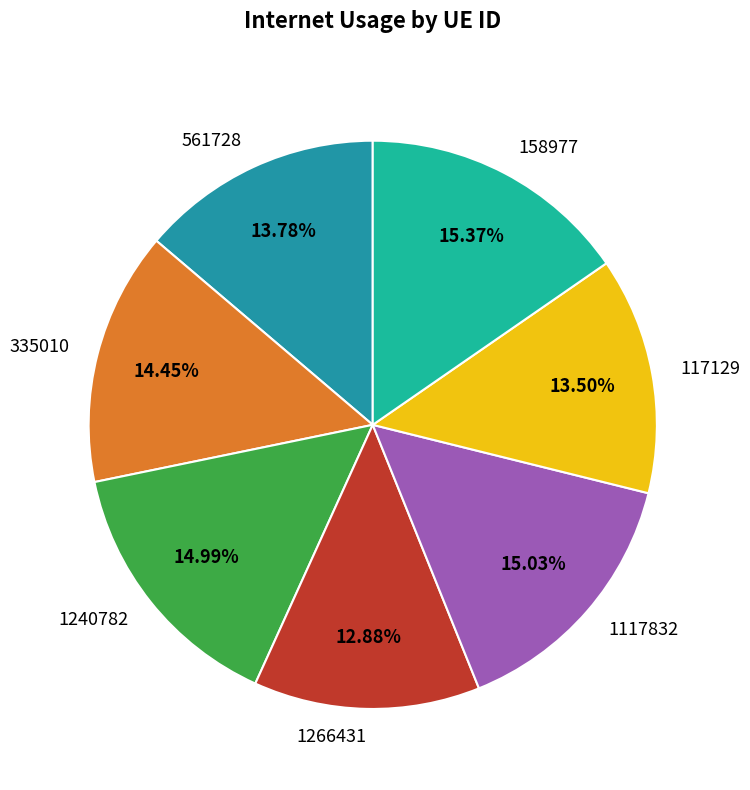

Between 1266431 and 1117832, which is larger?

1117832